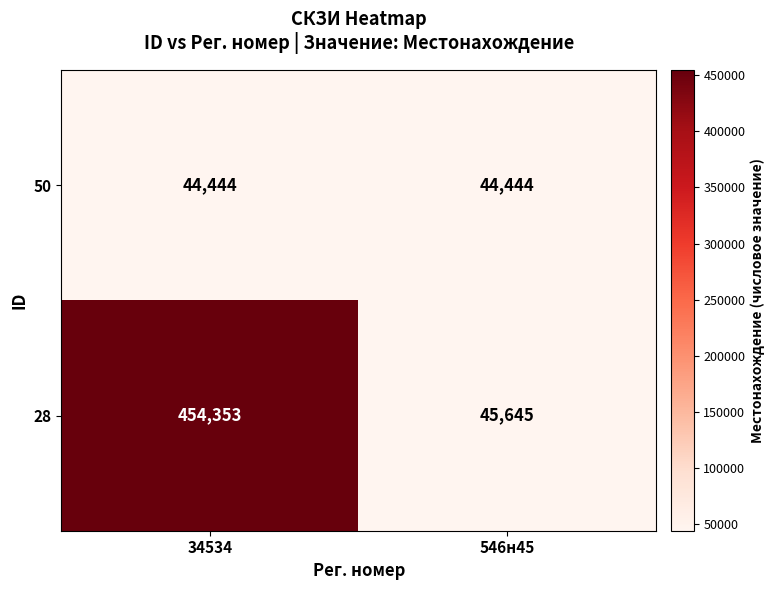

At which category does the chart reach its peak across all series?

34534